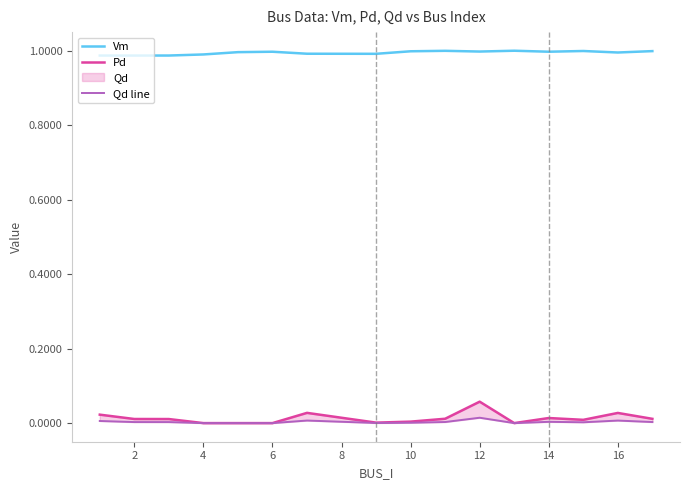

How many lines are shown in the chart?

3